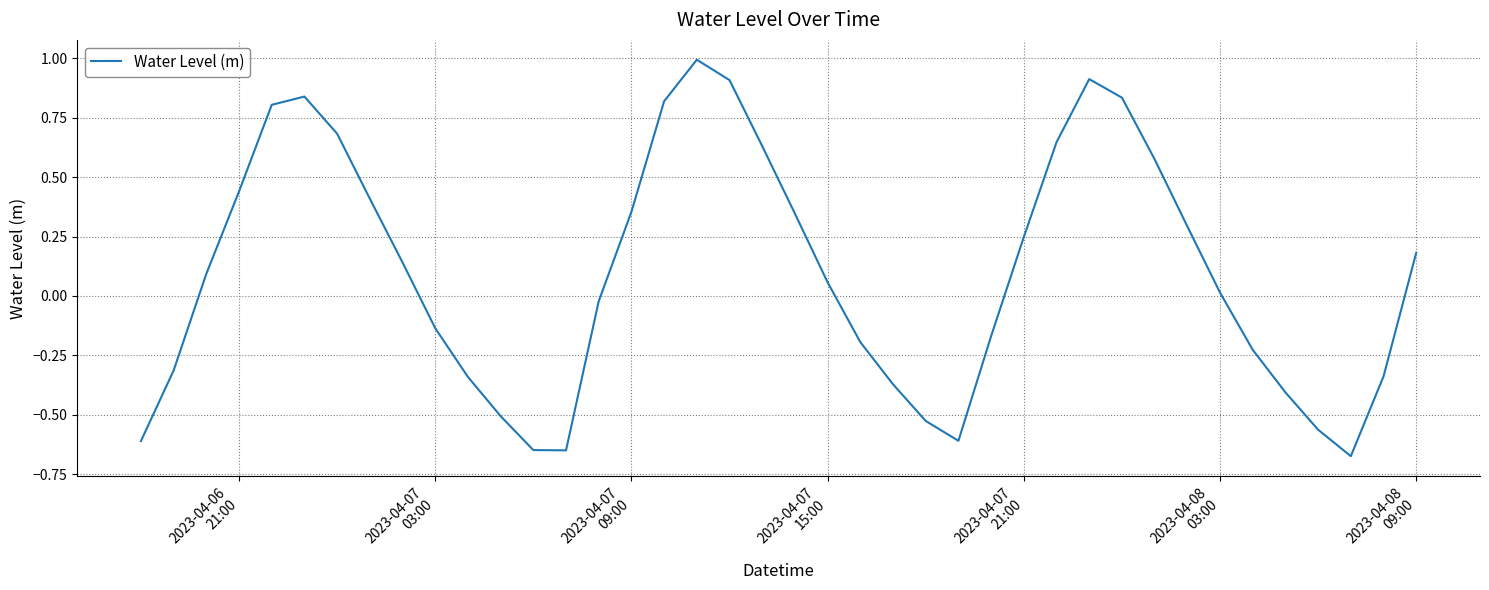

How many values exceed 0?

22